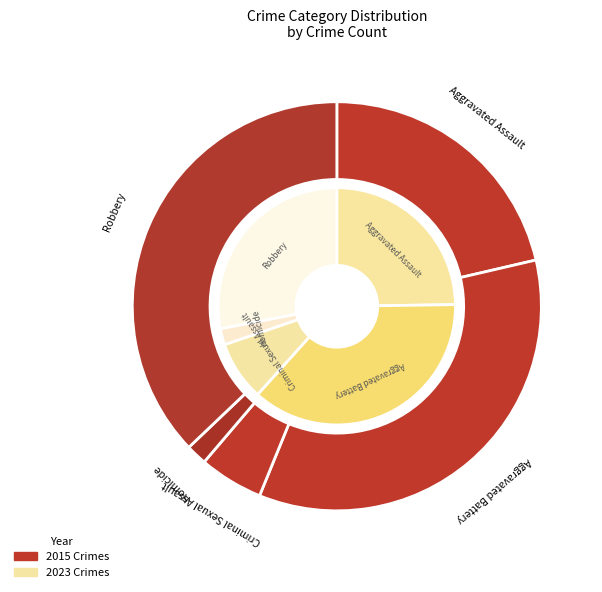

To the nearest percent, what is the combined percentage of Homicide and Robbery?

30%